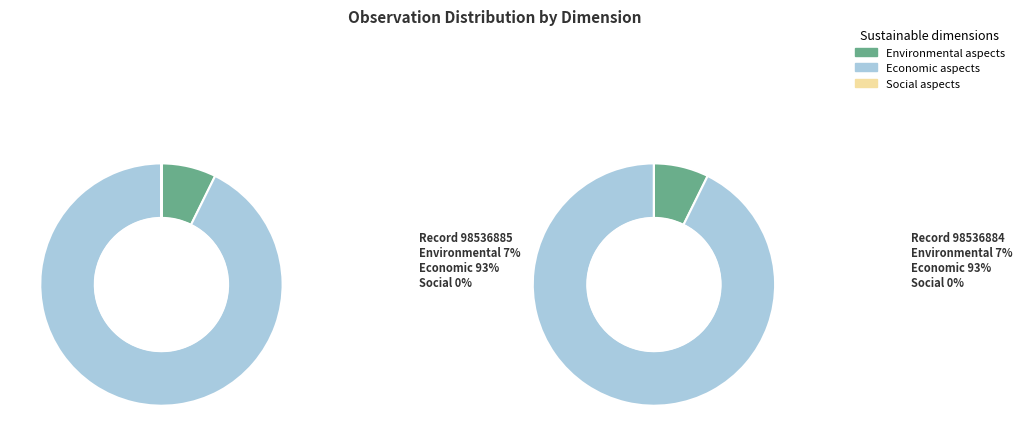

True or false: 98536884 accounts for 62% of the total.

False